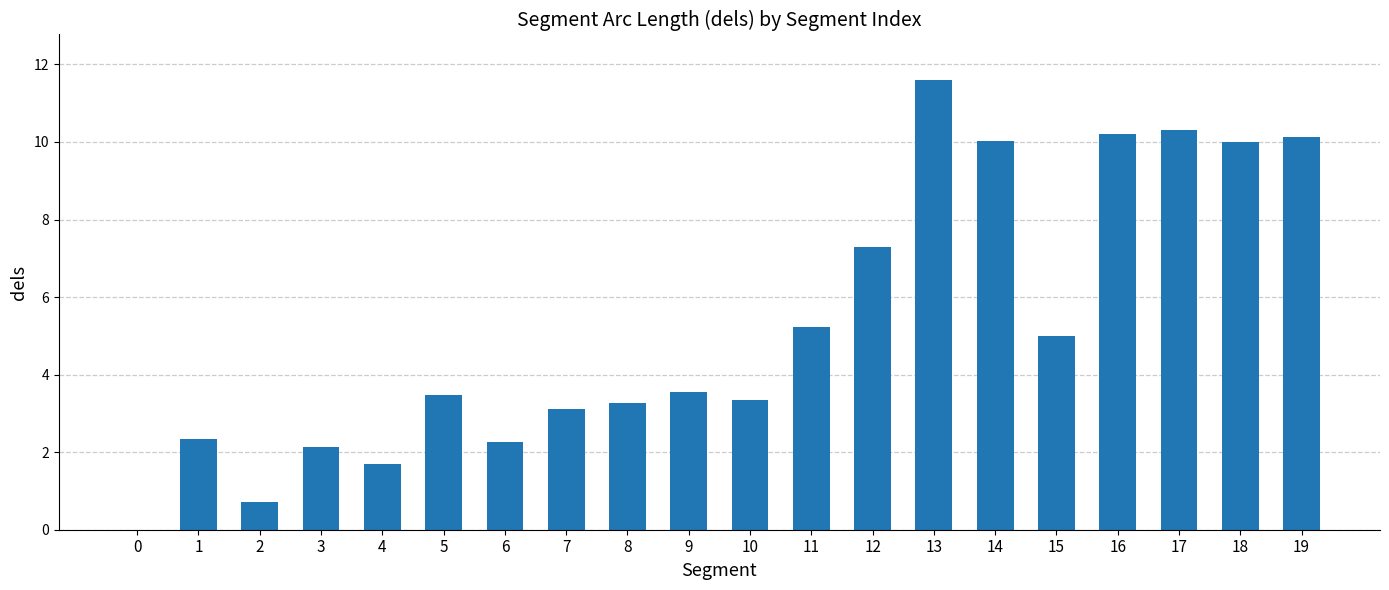

The value at 13 is 3.8. True or false?

False